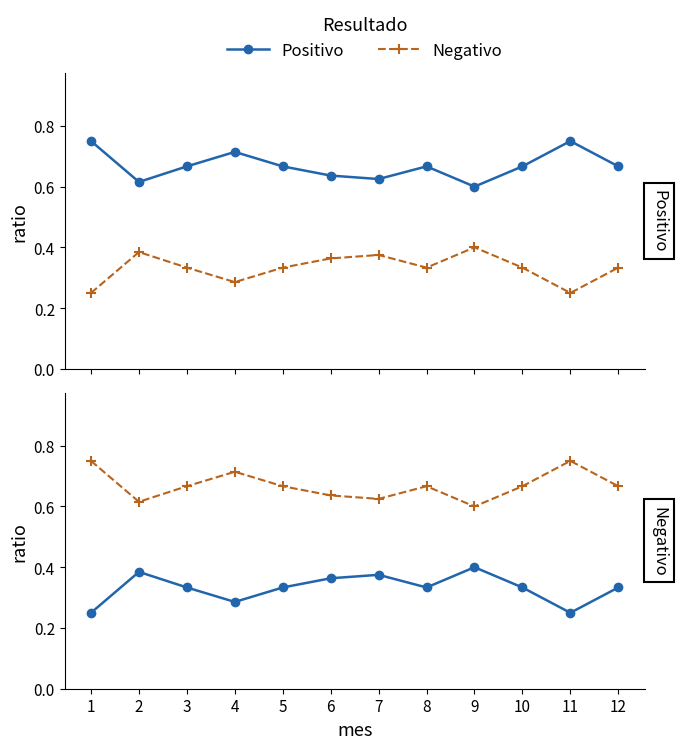

True or false: Negativo has a value of 0.3 at 8.

False